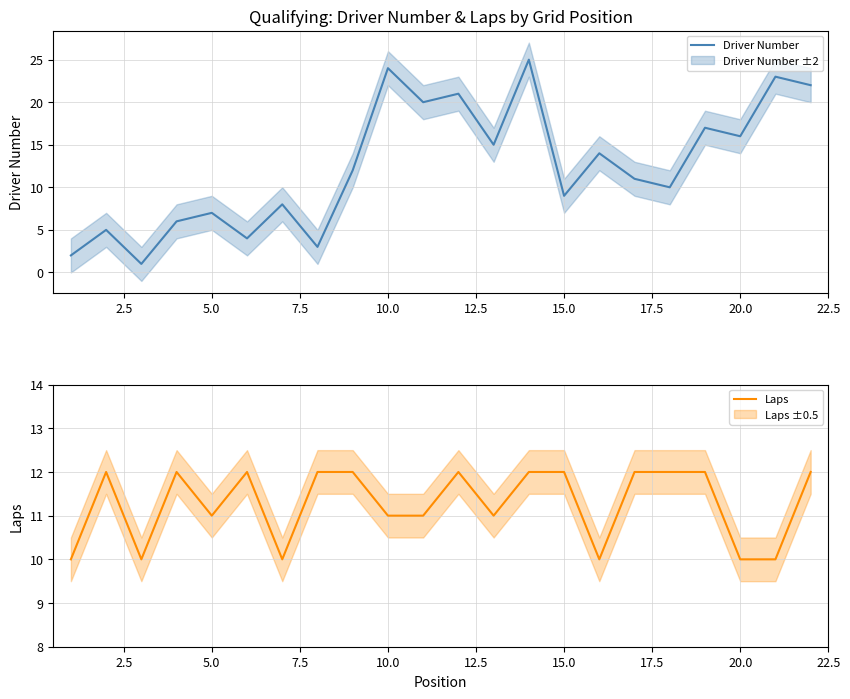

What is the highest value of the Driver Number series?

25